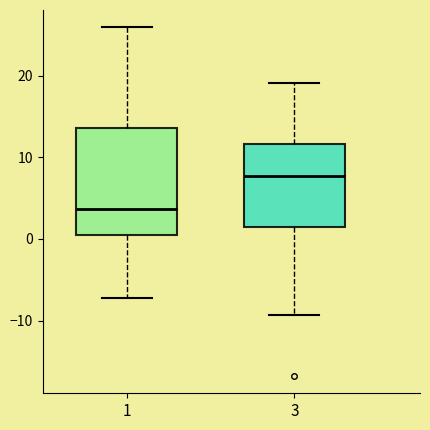

Reading left to right, transcribe this box plot: for each box, give where its median line is, the range the box spans, and where its two whiskers end, as read against the y-axis. The values are not printed on the chart, so give them approximately, as read against the axis.

1: median 4, box 0 to 14, whiskers -7 to 26
3: median 8, box 2 to 12, whiskers -9 to 19